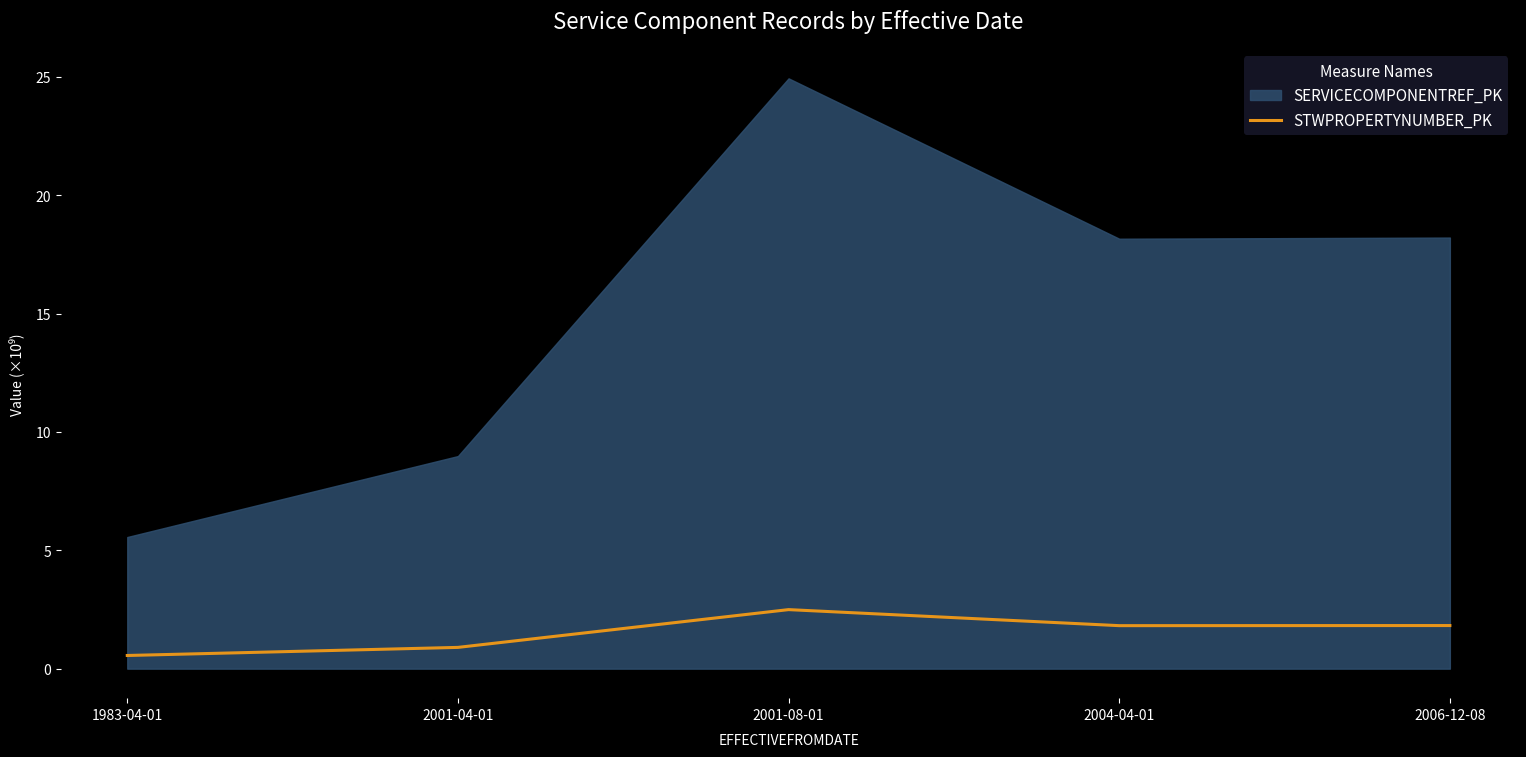

At which label does STWPROPERTYNUMBER_PK reach its peak?

2001-08-01